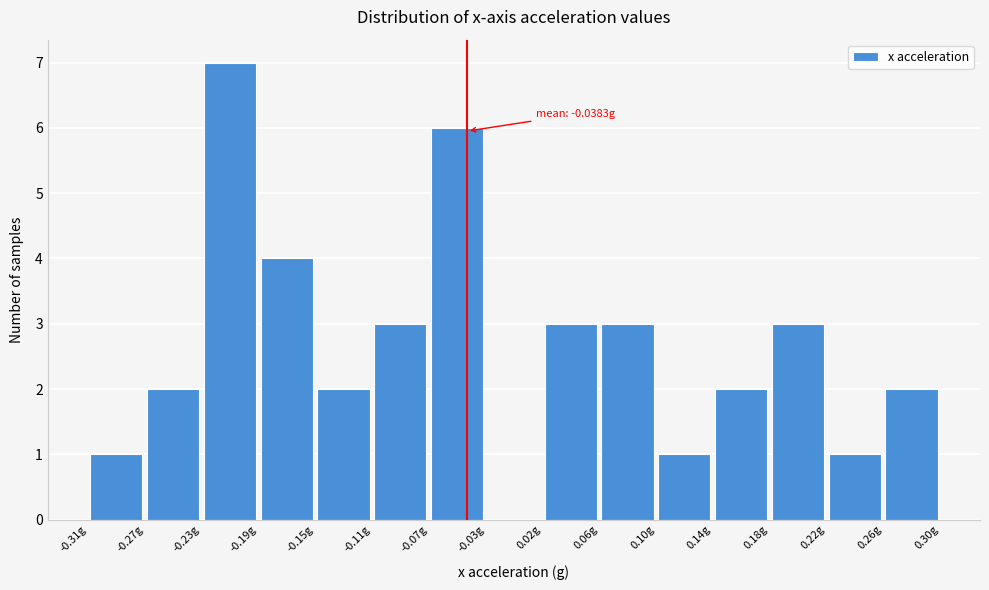

Which range on the x-axis has the tallest bar?

-0.230 to -0.190